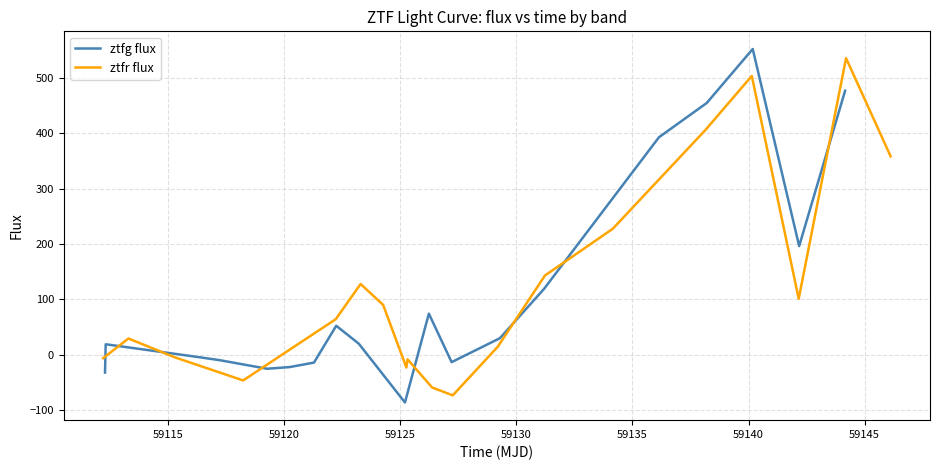

What is the minimum value for ztfg flux?

-86.7